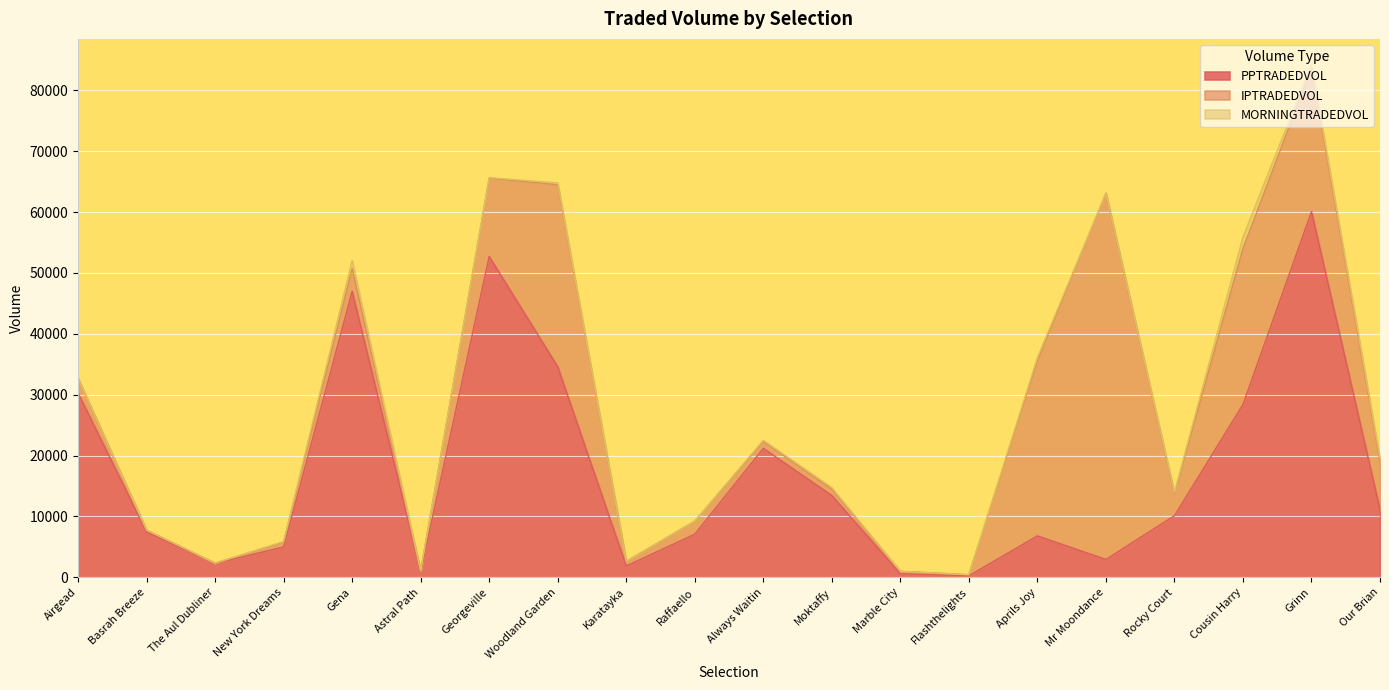

The IPTRADEDVOL series shows 26793.7 at Mr Moondance. True or false?

False